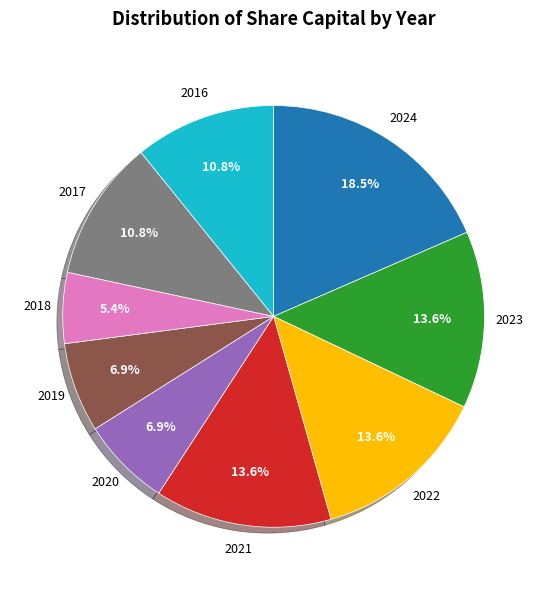

Between 2024 and 2017, which is larger?

2024